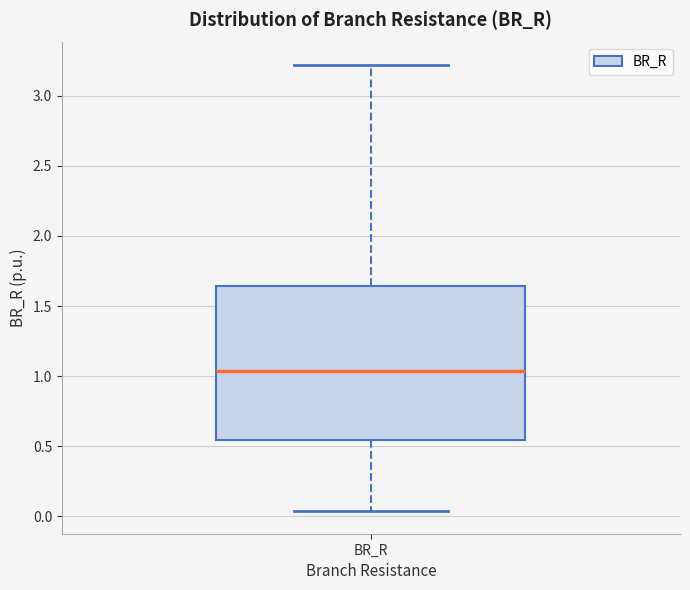

Read this box plot against the y-axis: the position of the median line, the range covered by the box, and the ends of both whiskers. The values are not printed on the chart, so give them approximately, as read against the axis.

median 1.05, box 0.55 to 1.65, whiskers 0.05 to 3.20